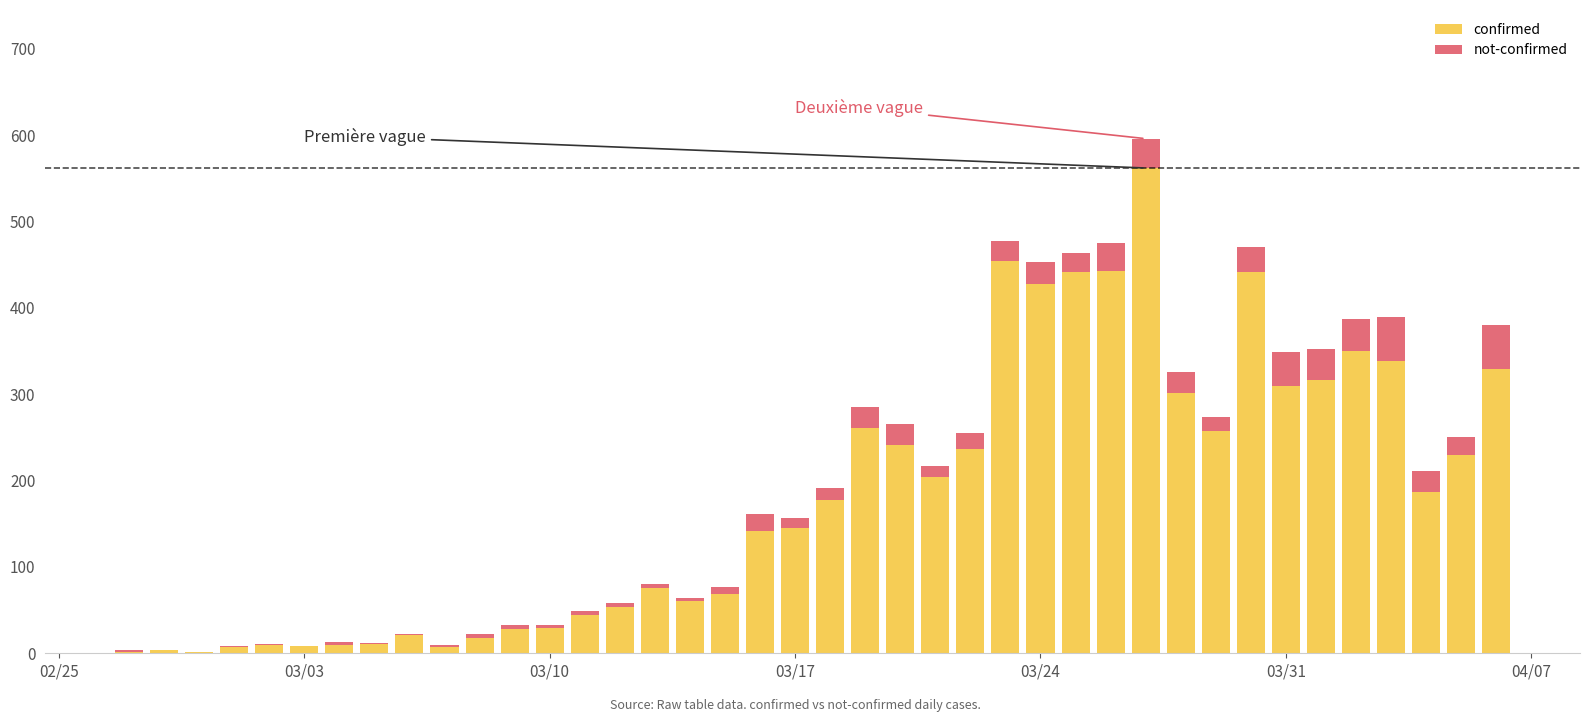

Are the bars grouped side by side (vs. stacked)?

No